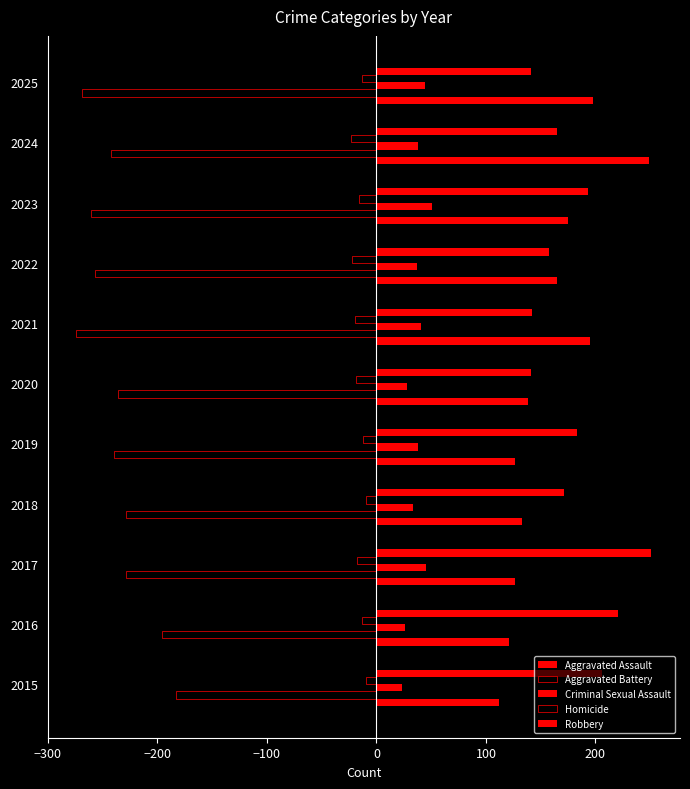

How many series are shown in this chart?

5